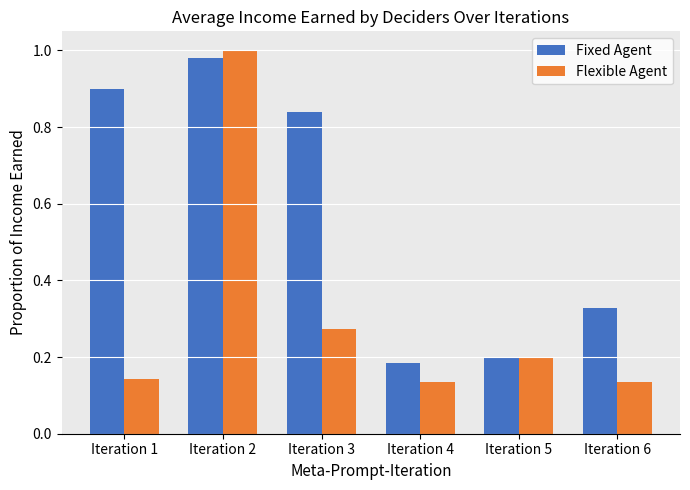

Which series changed the most between Iteration 1 and Iteration 4?

Fixed Agent